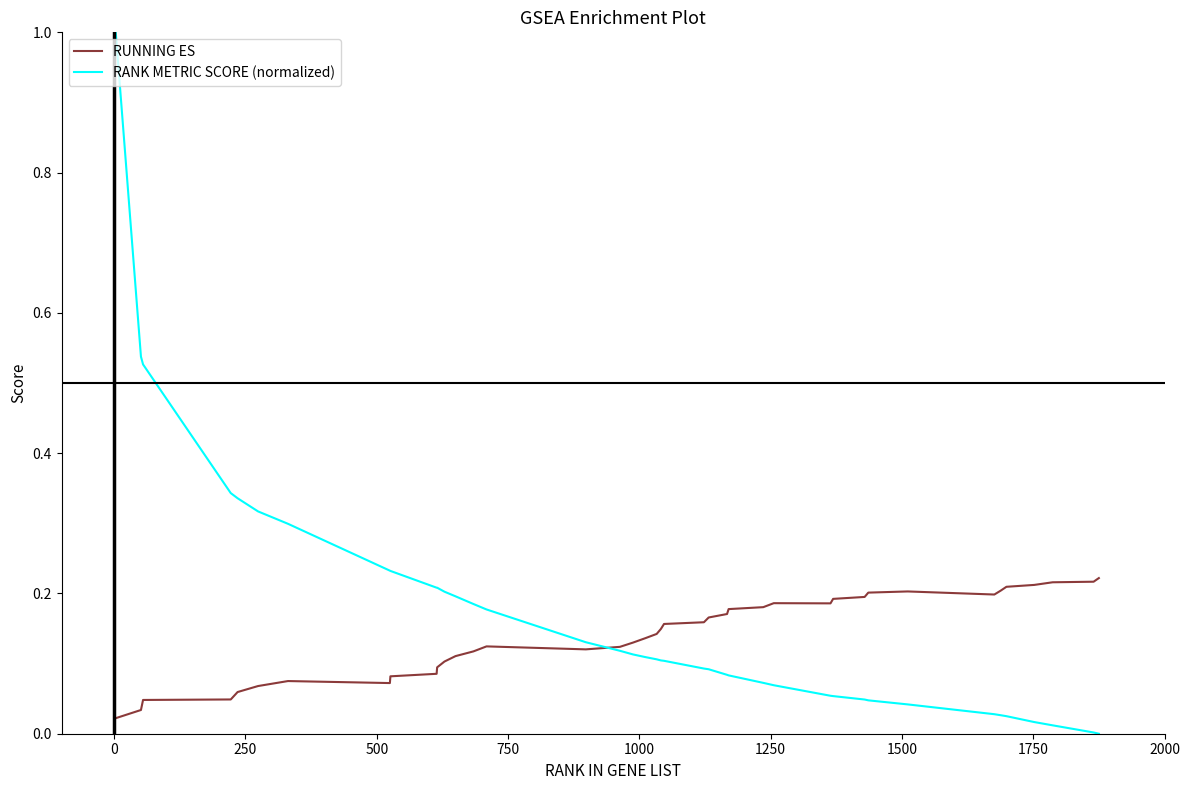

List the series in order of their peak value, lowest first.

RUNNING ES, RANK METRIC SCORE (normalized)